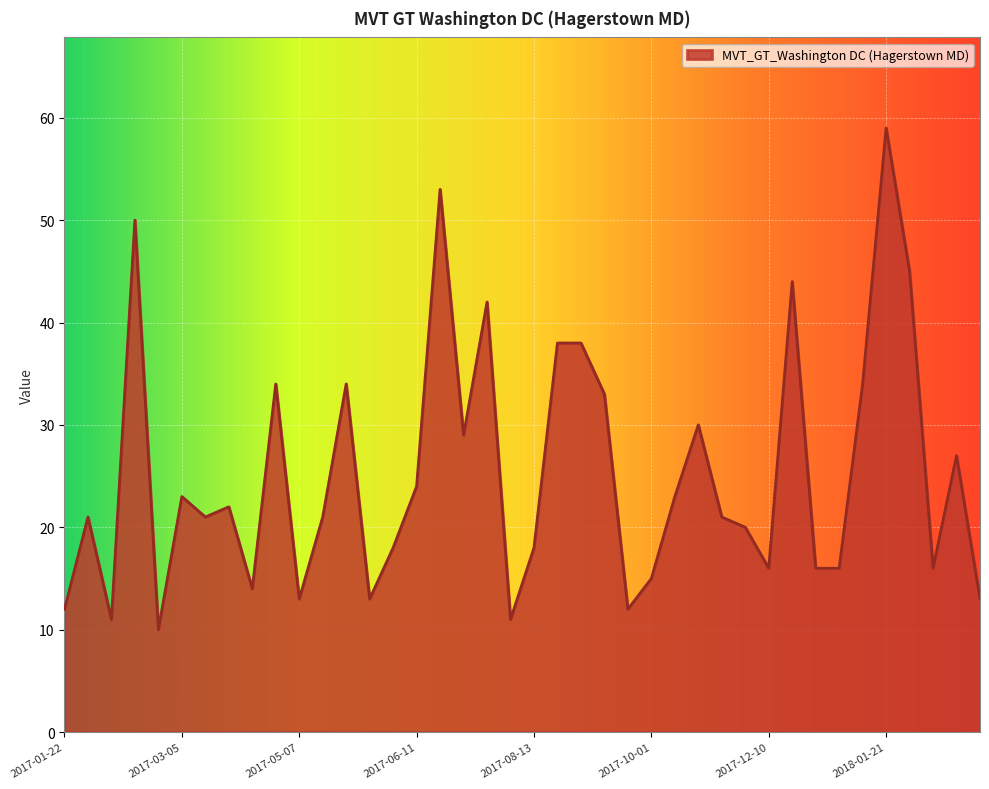

What is the minimum value shown in the chart?

10